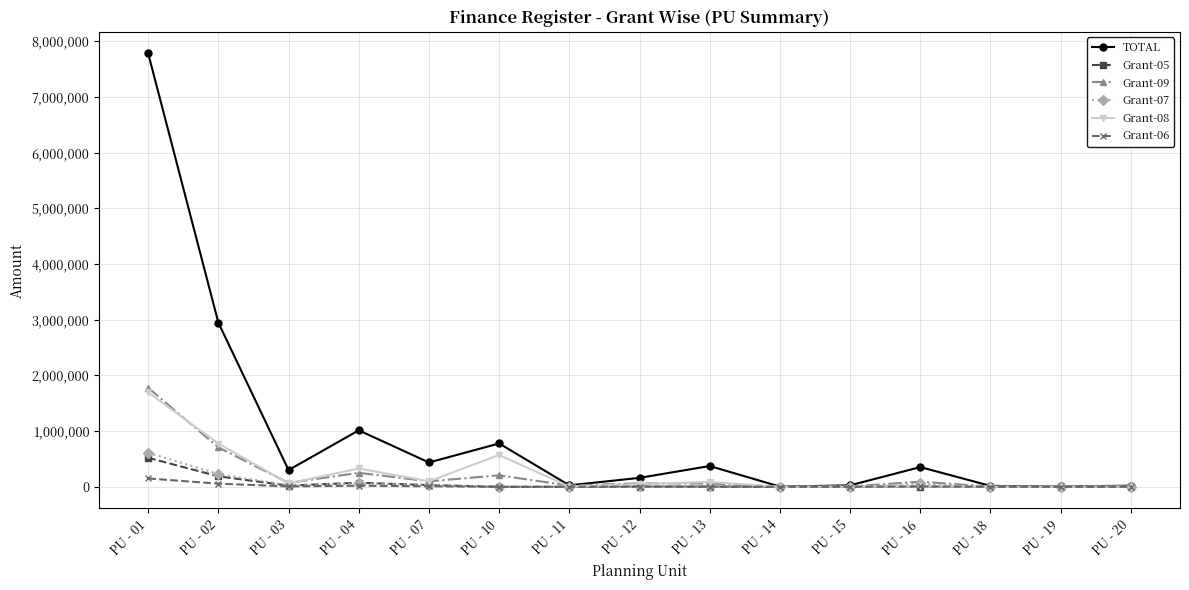

What is the difference between the highest and lowest values at PU - 10?

778133